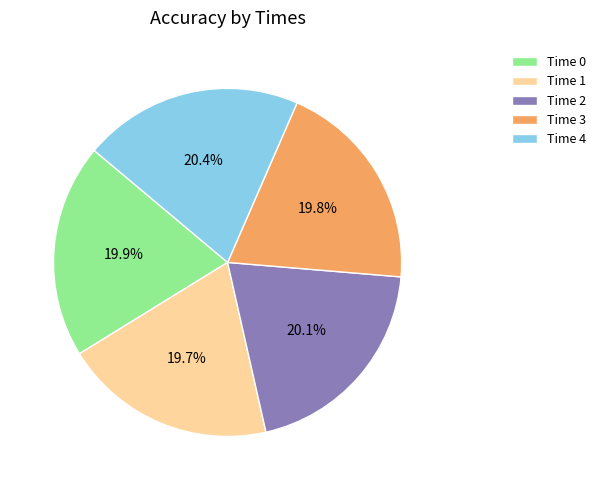

Is there any slice that represents more than half of the pie?

No